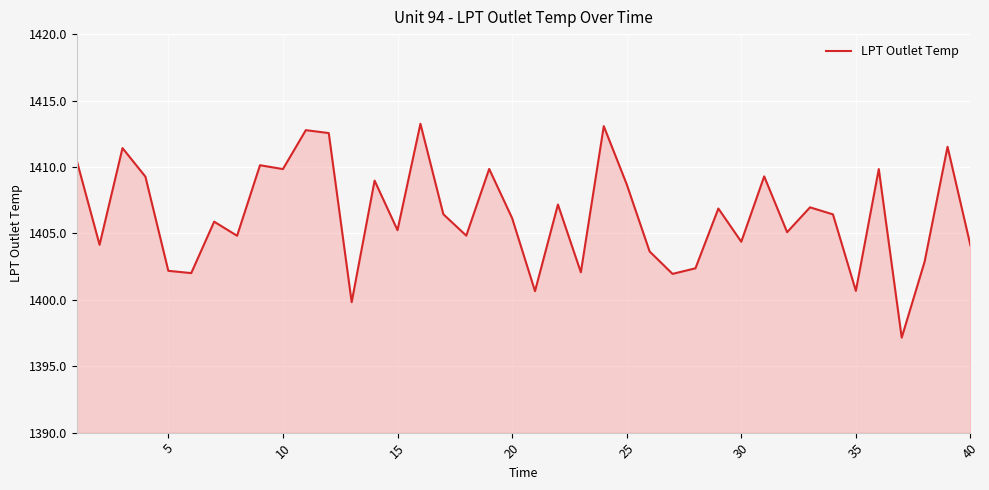

What is the minimum value shown in the chart?

1397.2